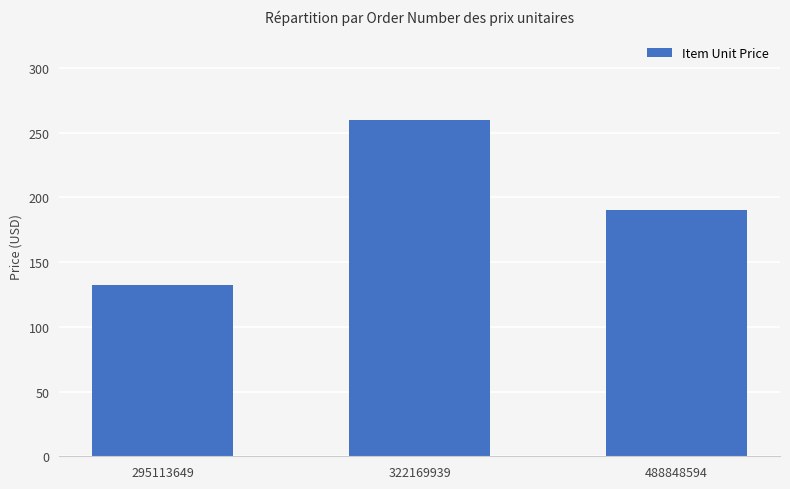

What is the average value?

194.2